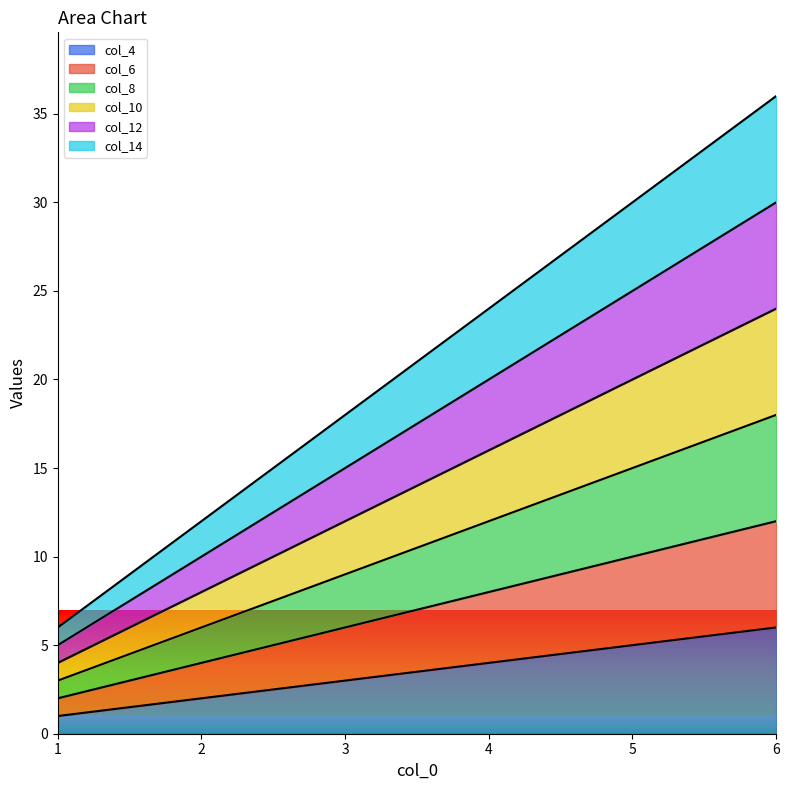

Where does the col_14 series first go above 24?

5